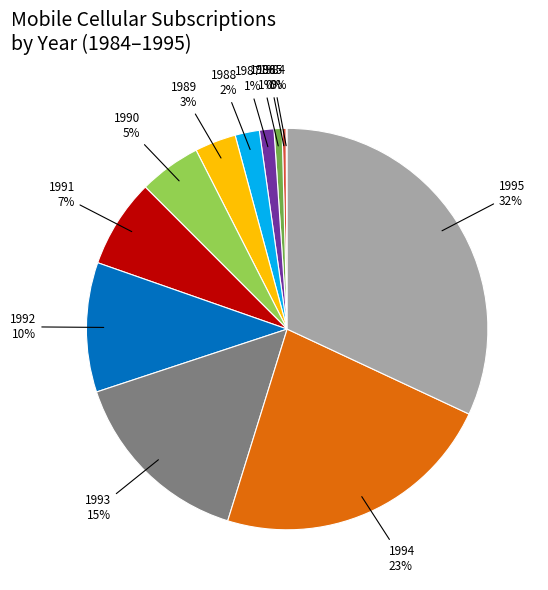

To the nearest percent, what is the difference between the largest and smallest slice percentages?

32%